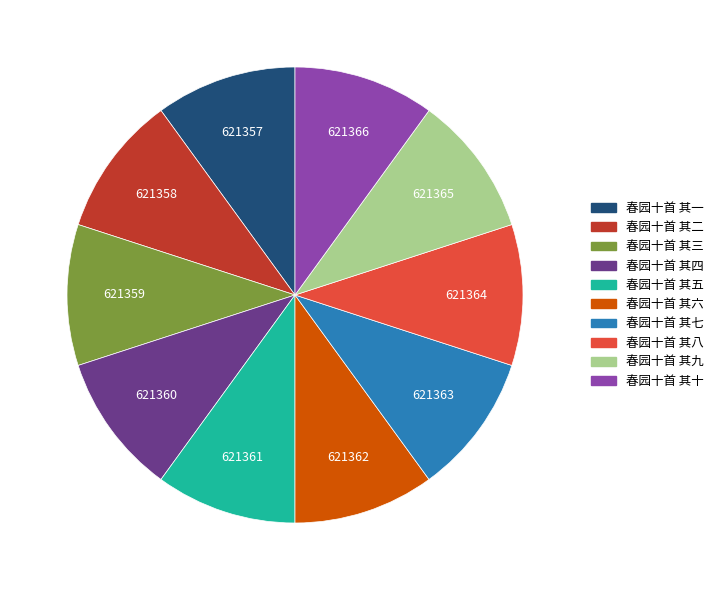

Is it true that 春园十首 其十 is 16% of the pie?

False